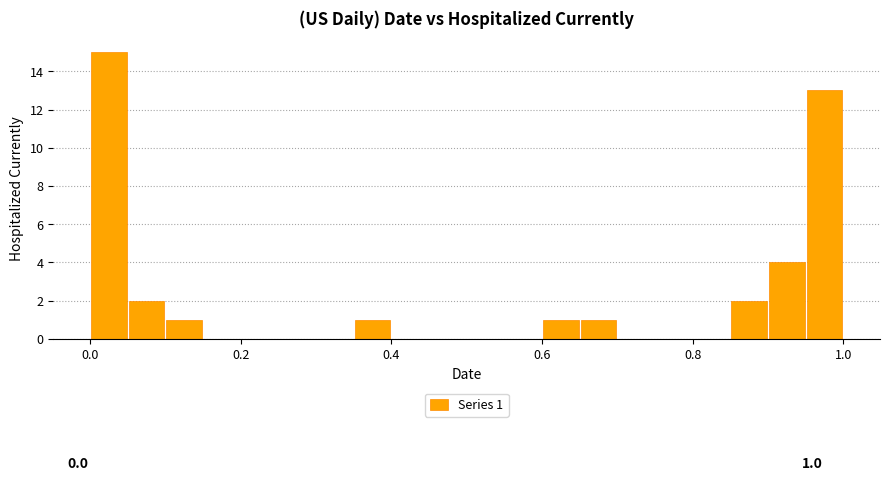

Read against the x-axis, roughly where is the centre of the tallest bar?

0.02